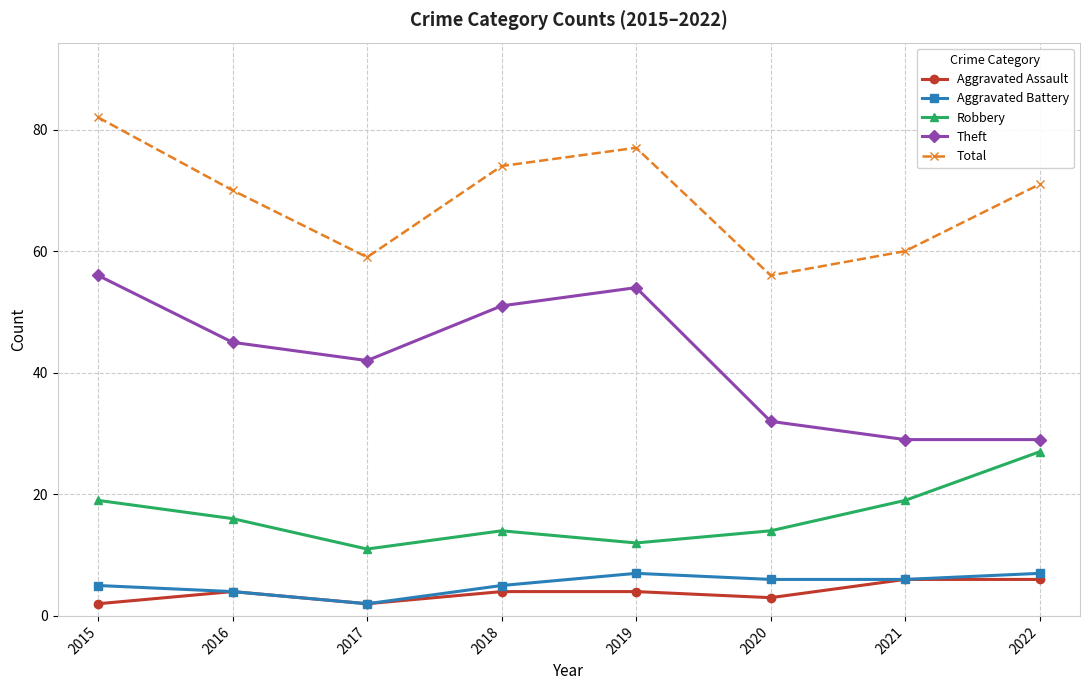

What is the difference between the Aggravated Assault values at 2015 and 2021?

4